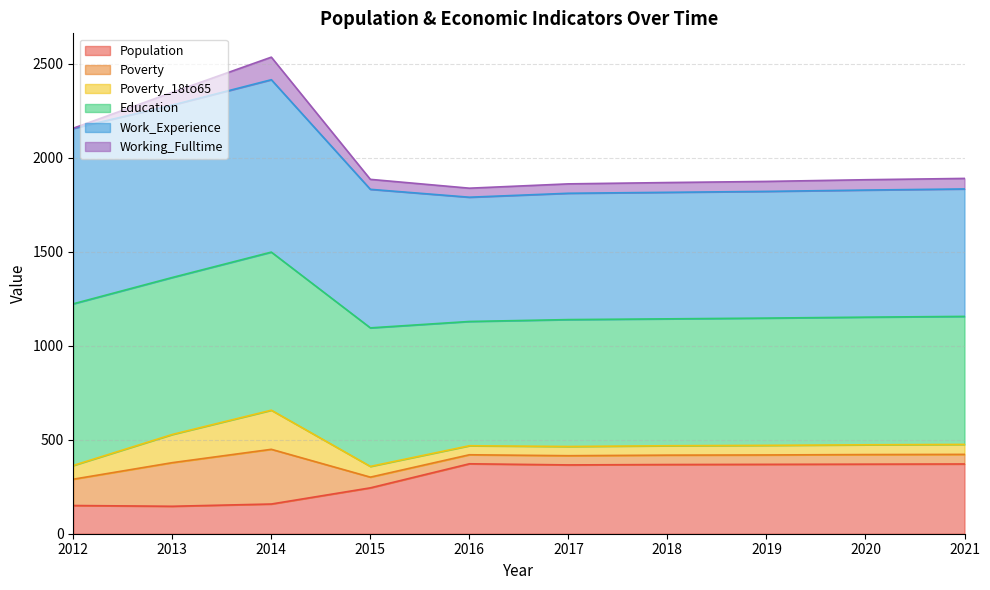

What is the total value across all series at 2018?

1868